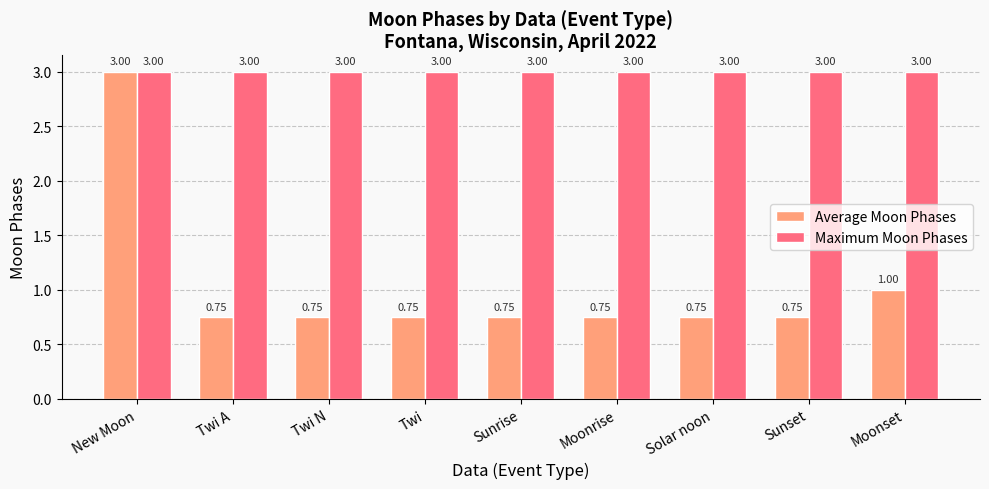

What is the average value of the Average Moon Phases series?

1.0